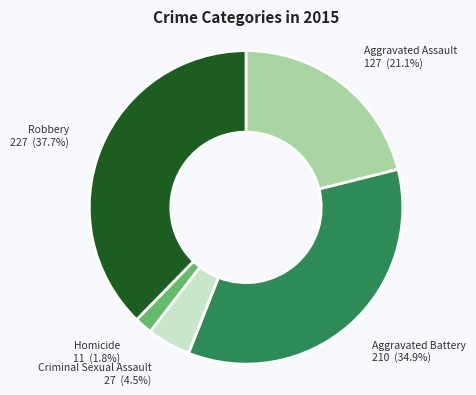

How many slices are in this pie chart?

5